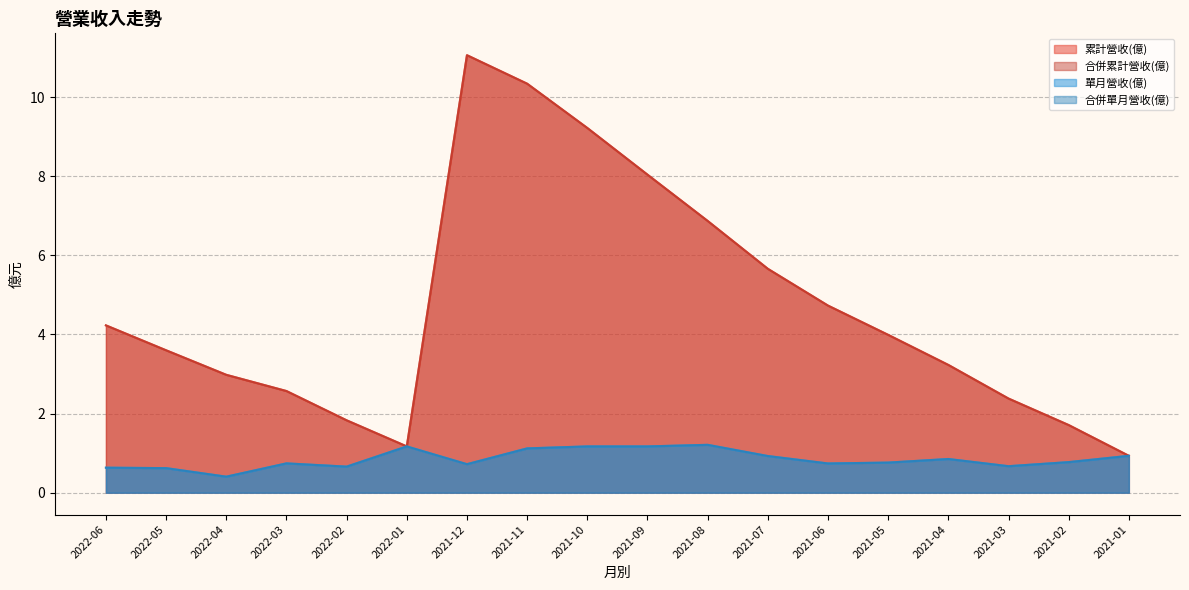

Which has a higher value, 2021-06 or 2022-02?

2021-06